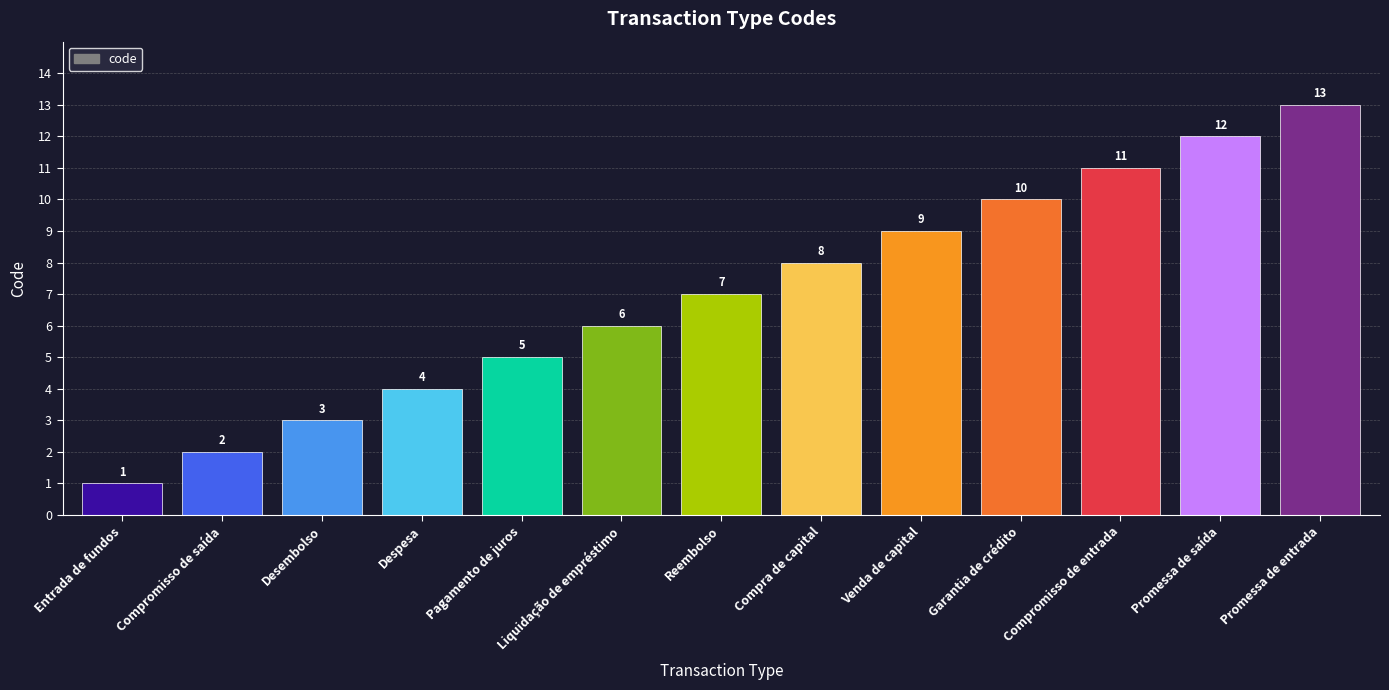

What is the change in value from Compromisso de saída to Venda de capital?

+7